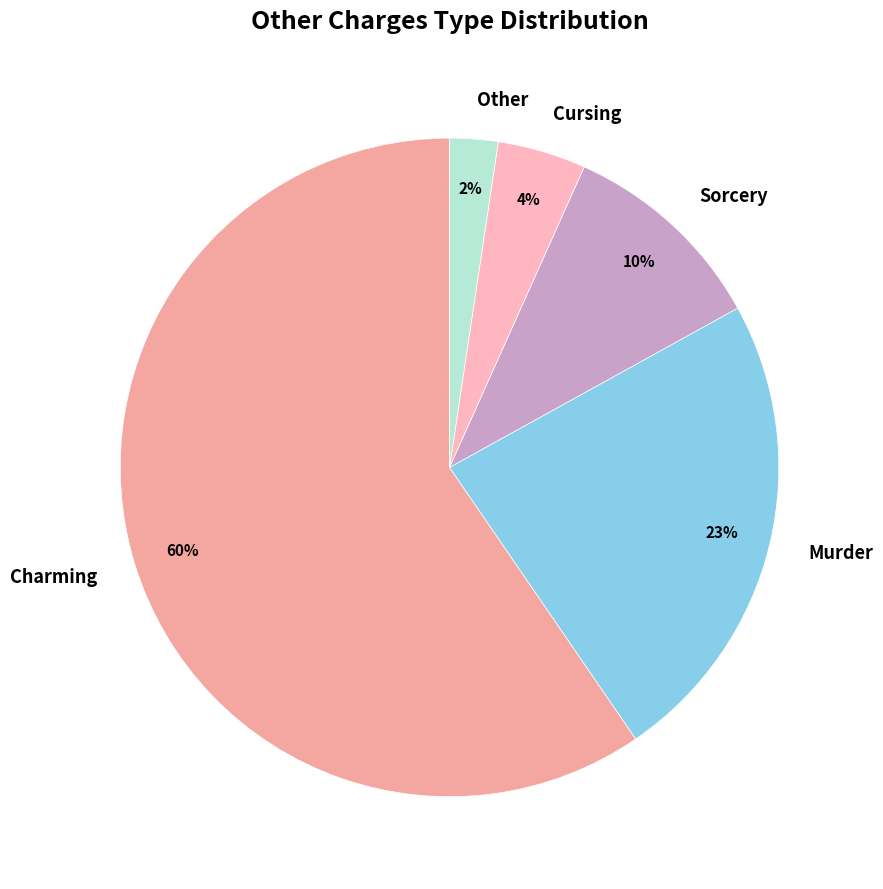

Which category accounts for the majority?

Charming